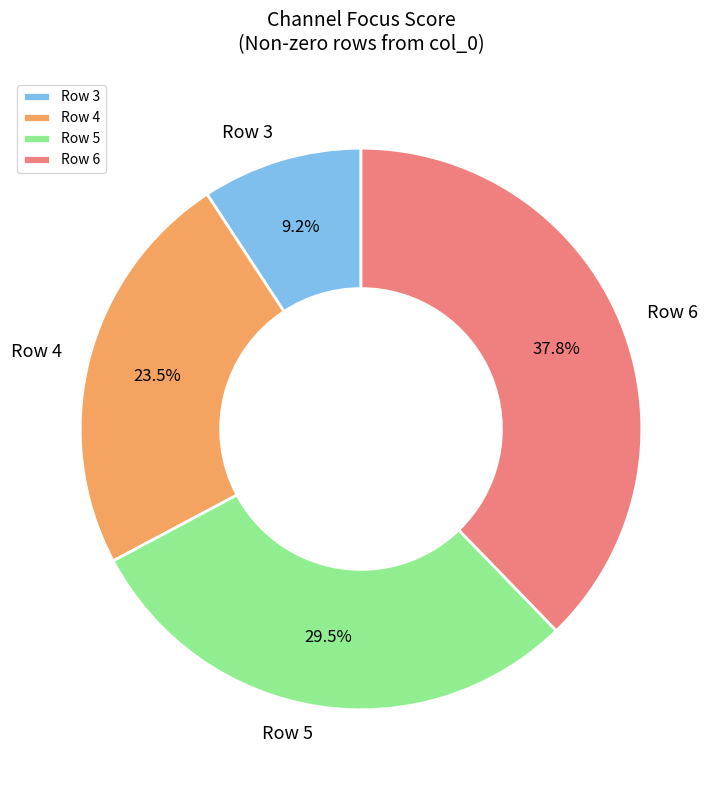

Rank the categories by value from highest to lowest.

Row 6, Row 5, Row 4, Row 3